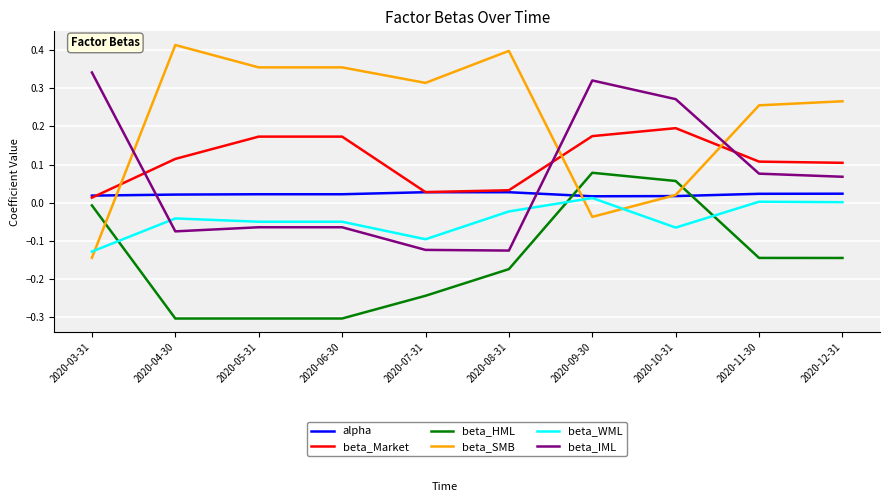

Does the chart have visible grid lines?

Yes